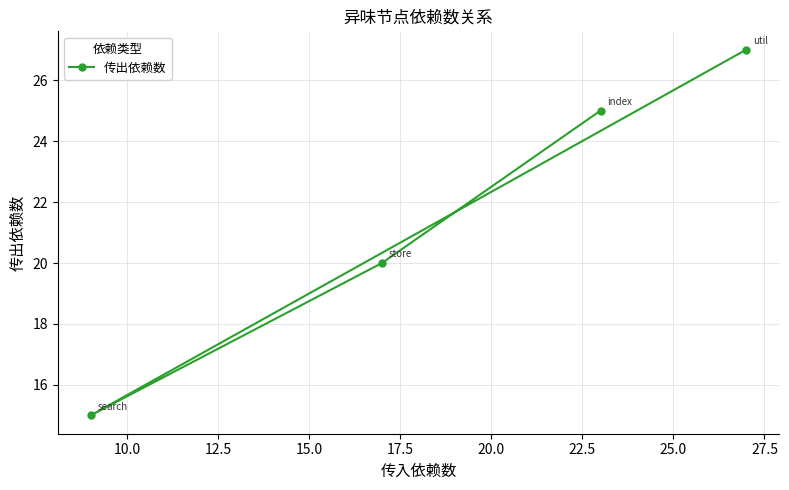

What is the maximum value shown in the chart?

27